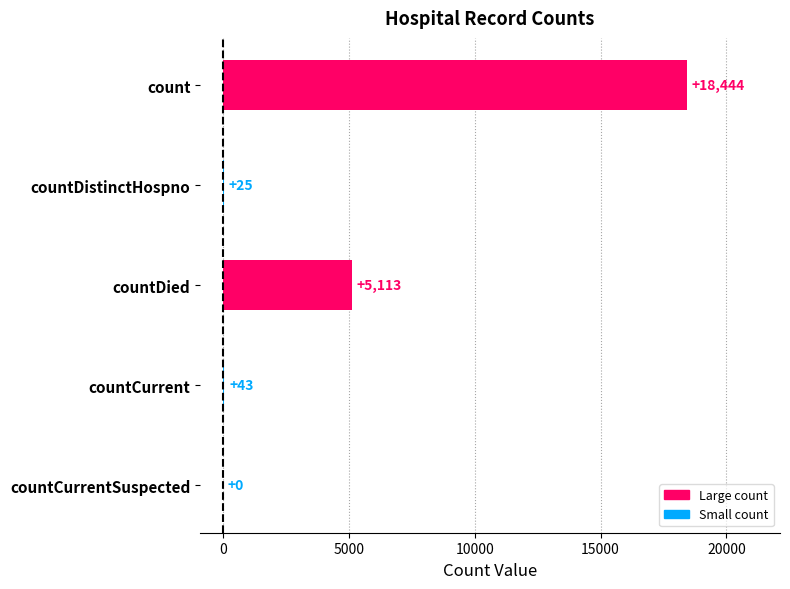

At which label is the value closest to 9222?

countDied